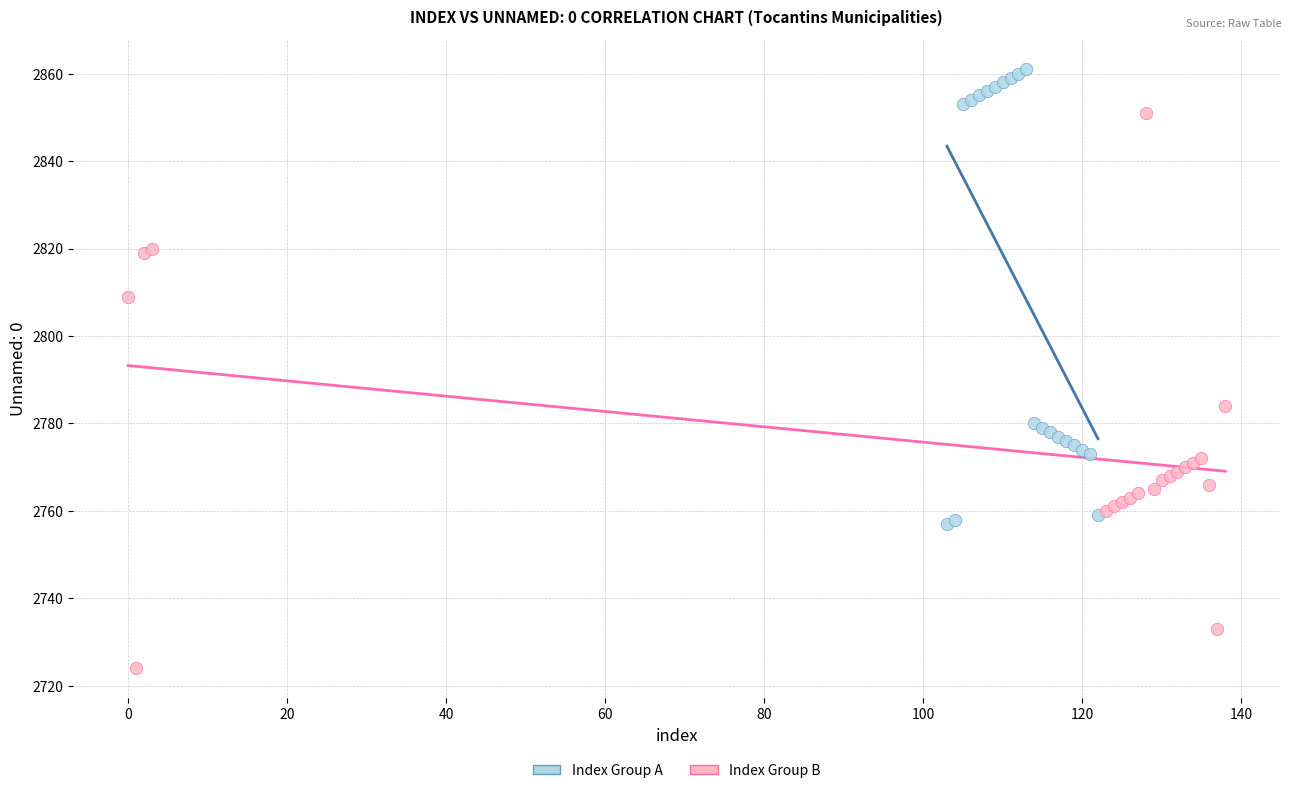

What are all the series names shown in the legend?

Index Group A, Index Group B